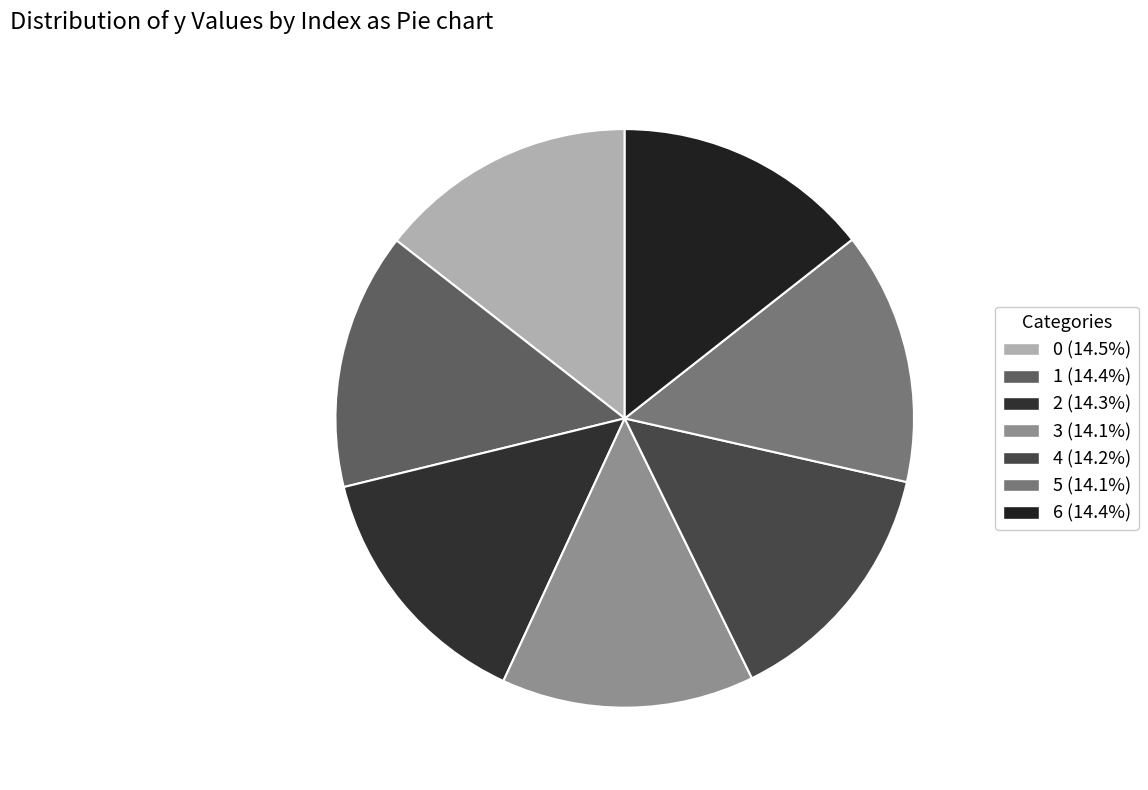

To the nearest percent, what is the average slice percentage?

14%